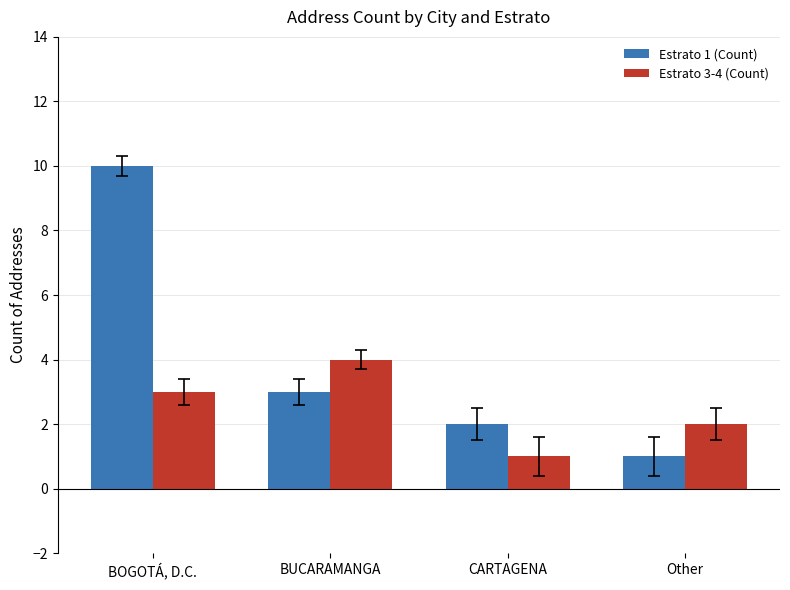

Rank the series by their maximum value, from lowest to highest.

Estrato 3-4 (Count), Estrato 1 (Count)